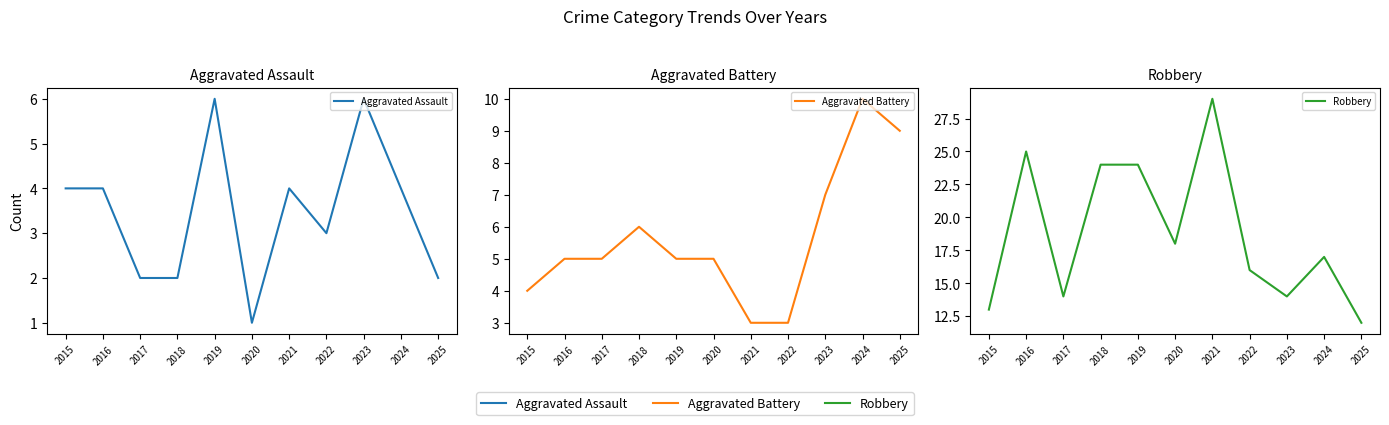

Which series changed the most between 2017 and 2018?

Robbery